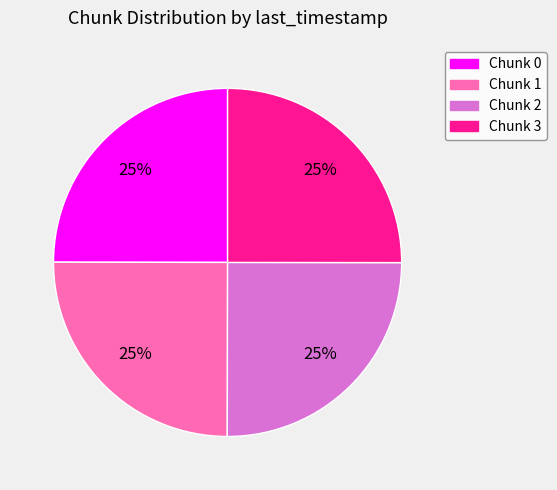

Does any single category account for the majority?

No